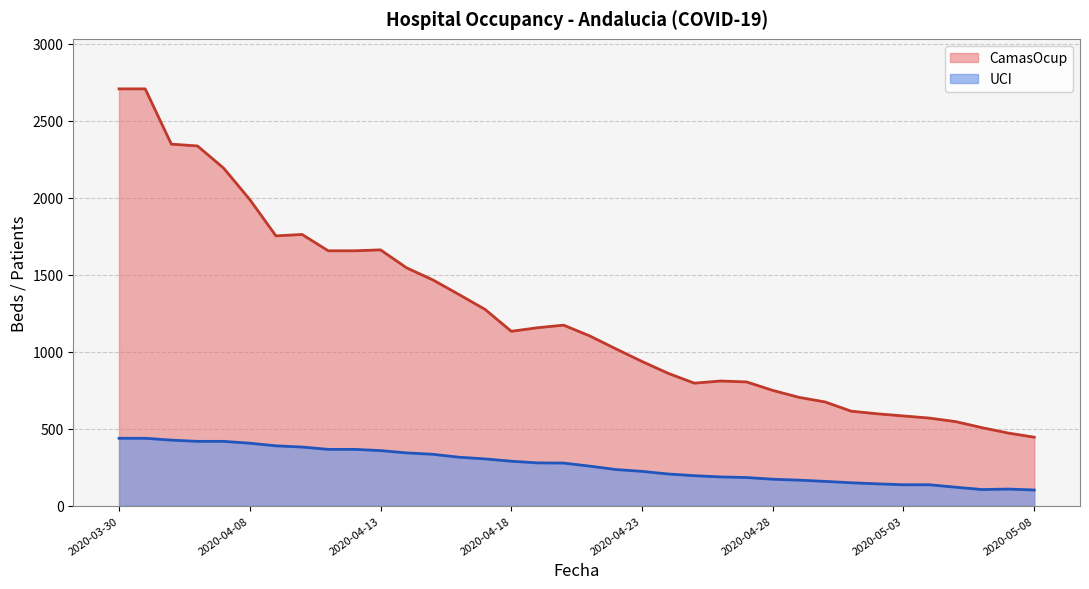

List the series in order of their peak value, lowest first.

UCI, CamasOcup